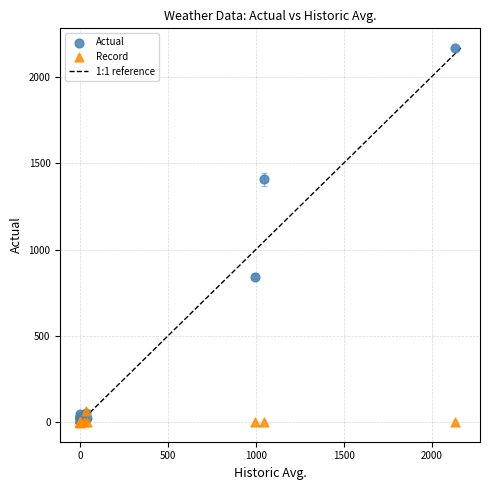

In the Actual series, what Y value is closest to 1083?

844.0